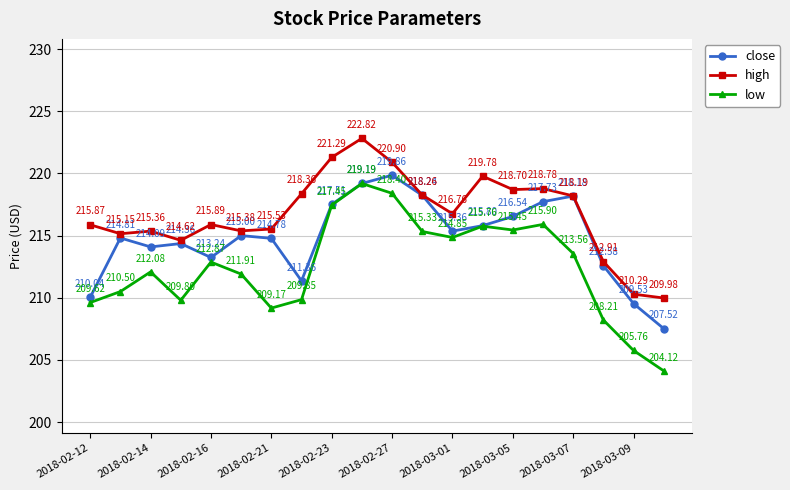

Which series has the largest range (max minus min)?

low